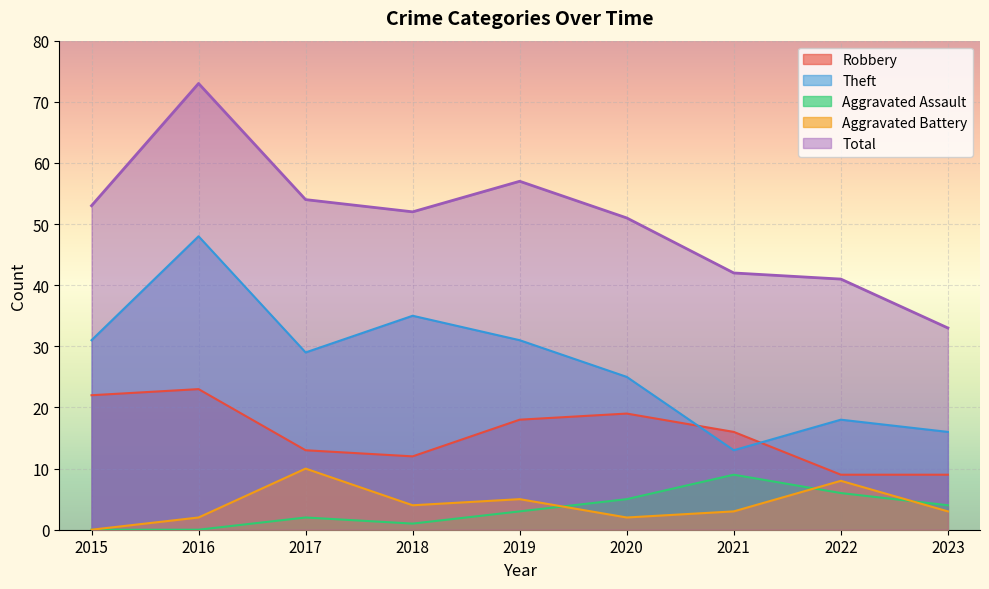

True or false: Aggravated Assault and Theft cross at least once.

False